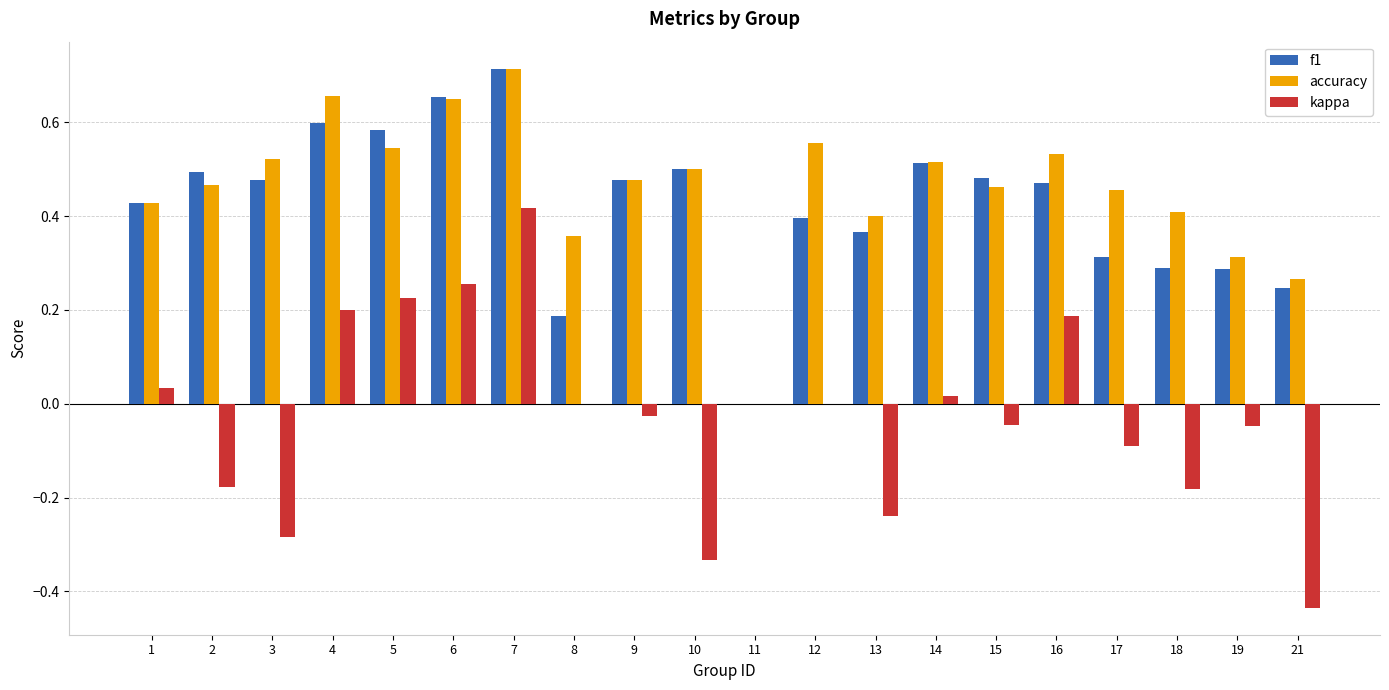

Is the value of f1 at 4 greater than the value of accuracy at 2?

Yes